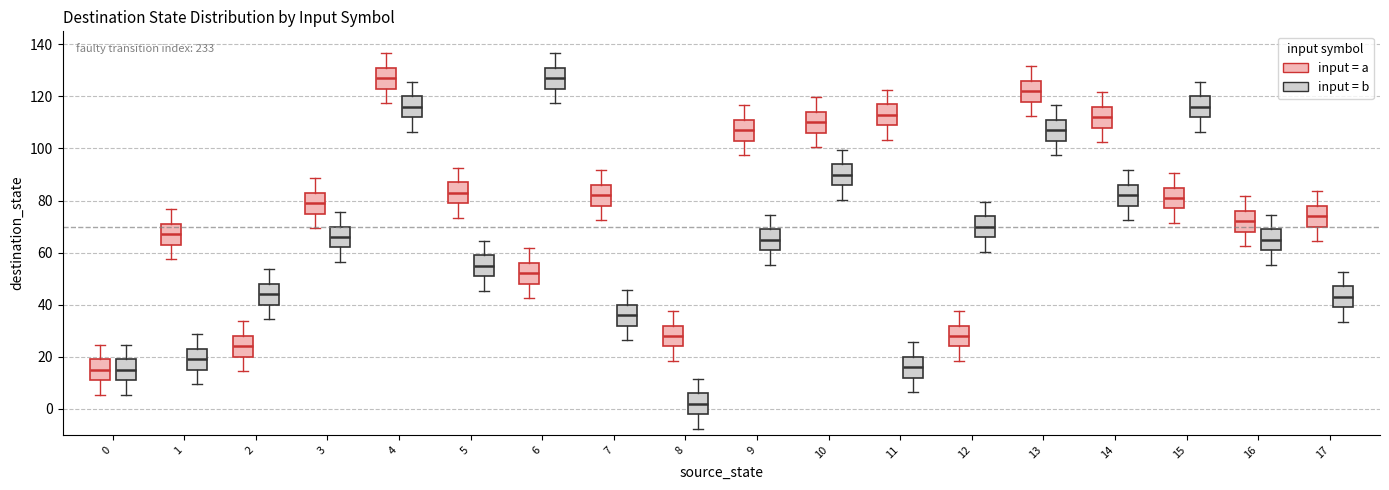

Reading left to right, transcribe this box plot: for each box, give where its median line is, the range the box spans, and where its two whiskers end, as read against the y-axis. The values are not printed on the chart, so give them approximately, as read against the axis.

0 (input = a): median 16, box 12 to 20, whiskers 6 to 24
0 (input = b): median 16, box 12 to 20, whiskers 6 to 24
1 (input = a): median 68, box 64 to 72, whiskers 58 to 76
1 (input = b): median 20, box 16 to 24, whiskers 10 to 28
2 (input = a): median 24, box 20 to 28, whiskers 14 to 34
2 (input = b): median 44, box 40 to 48, whiskers 34 to 54
3 (input = a): median 80, box 76 to 84, whiskers 70 to 88
3 (input = b): median 66, box 62 to 70, whiskers 56 to 76
4 (input = a): median 128, box 124 to 132, whiskers 118 to 136
4 (input = b): median 116, box 112 to 120, whiskers 106 to 126
5 (input = a): median 84, box 80 to 88, whiskers 74 to 92
5 (input = b): median 56, box 52 to 60, whiskers 46 to 64
6 (input = a): median 52, box 48 to 56, whiskers 42 to 62
6 (input = b): median 128, box 124 to 132, whiskers 118 to 136
7 (input = a): median 82, box 78 to 86, whiskers 72 to 92
7 (input = b): median 36, box 32 to 40, whiskers 26 to 46
8 (input = a): median 28, box 24 to 32, whiskers 18 to 38
8 (input = b): median 2, box -2 to 6, whiskers -8 to 12
9 (input = a): median 108, box 104 to 112, whiskers 98 to 116
9 (input = b): median 66, box 62 to 70, whiskers 56 to 74
10 (input = a): median 110, box 106 to 114, whiskers 100 to 120
10 (input = b): median 90, box 86 to 94, whiskers 80 to 100
11 (input = a): median 114, box 110 to 118, whiskers 104 to 122
11 (input = b): median 16, box 12 to 20, whiskers 6 to 26
12 (input = a): median 28, box 24 to 32, whiskers 18 to 38
12 (input = b): median 70, box 66 to 74, whiskers 60 to 80
13 (input = a): median 122, box 118 to 126, whiskers 112 to 132
13 (input = b): median 108, box 104 to 112, whiskers 98 to 116
14 (input = a): median 112, box 108 to 116, whiskers 102 to 122
14 (input = b): median 82, box 78 to 86, whiskers 72 to 92
15 (input = a): median 82, box 78 to 86, whiskers 72 to 90
15 (input = b): median 116, box 112 to 120, whiskers 106 to 126
16 (input = a): median 72, box 68 to 76, whiskers 62 to 82
16 (input = b): median 66, box 62 to 70, whiskers 56 to 74
17 (input = a): median 74, box 70 to 78, whiskers 64 to 84
17 (input = b): median 44, box 40 to 48, whiskers 34 to 52